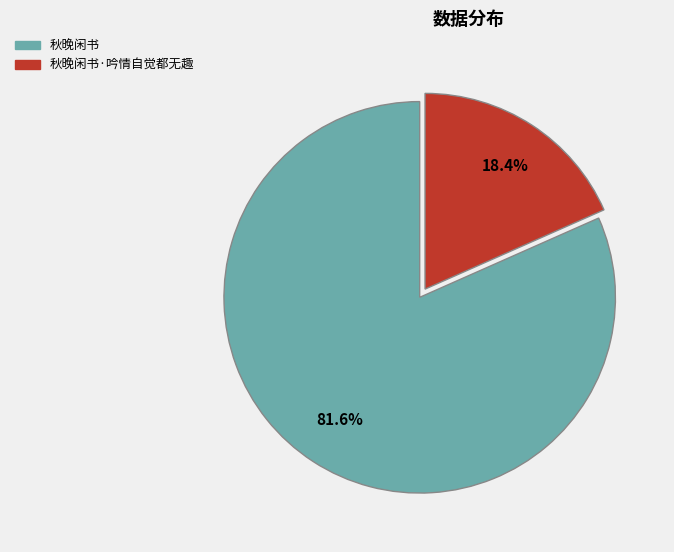

Does any single category account for the majority?

Yes